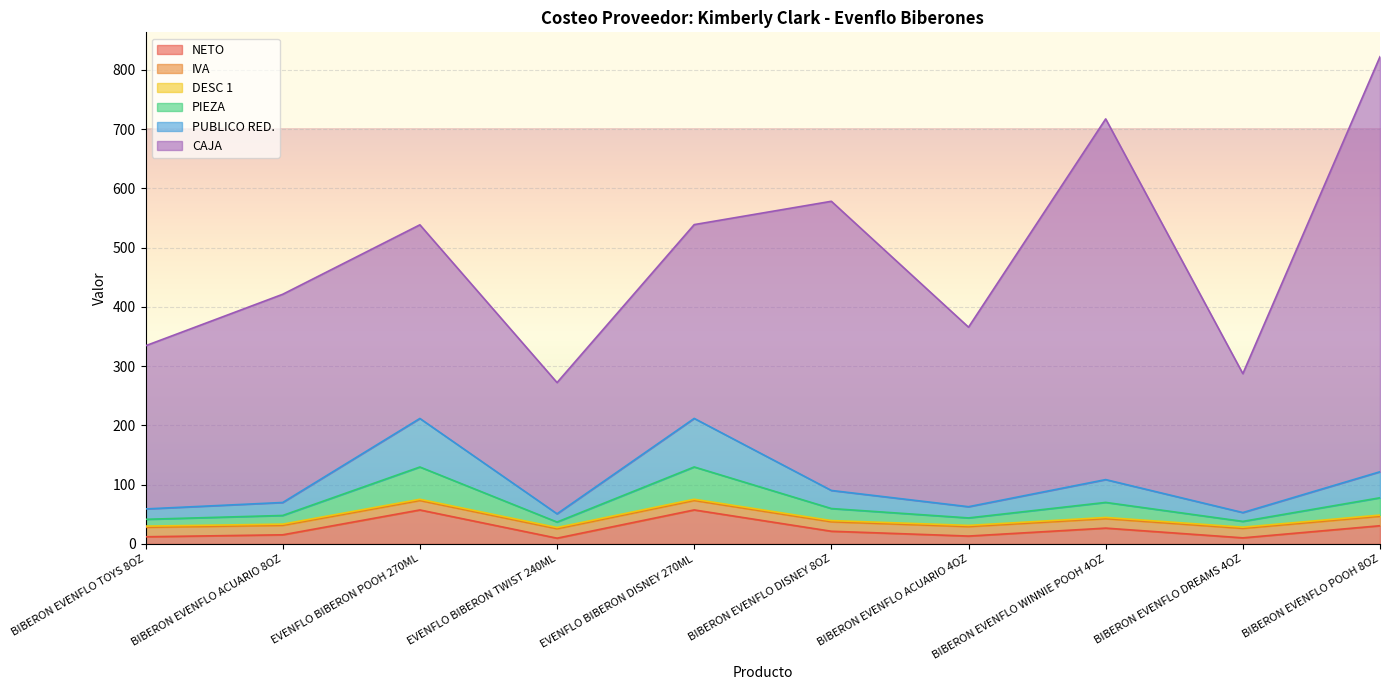

Is it true that PUBLICO RED. equals 52.9 at BIBERON EVENFLO DREAMS 4OZ?

True